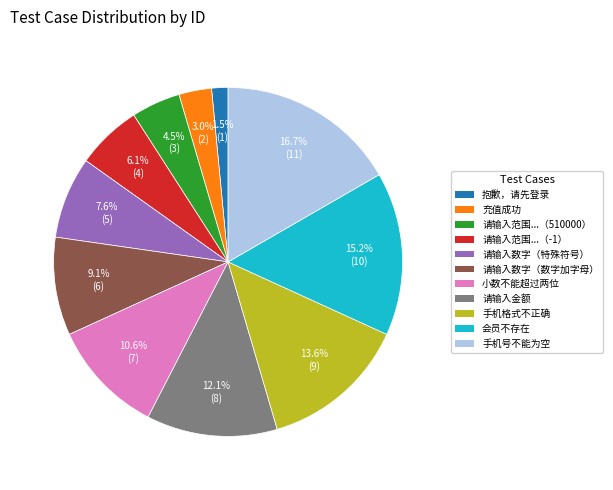

How much of the chart is everything except 手机号不能为空?

83.3%